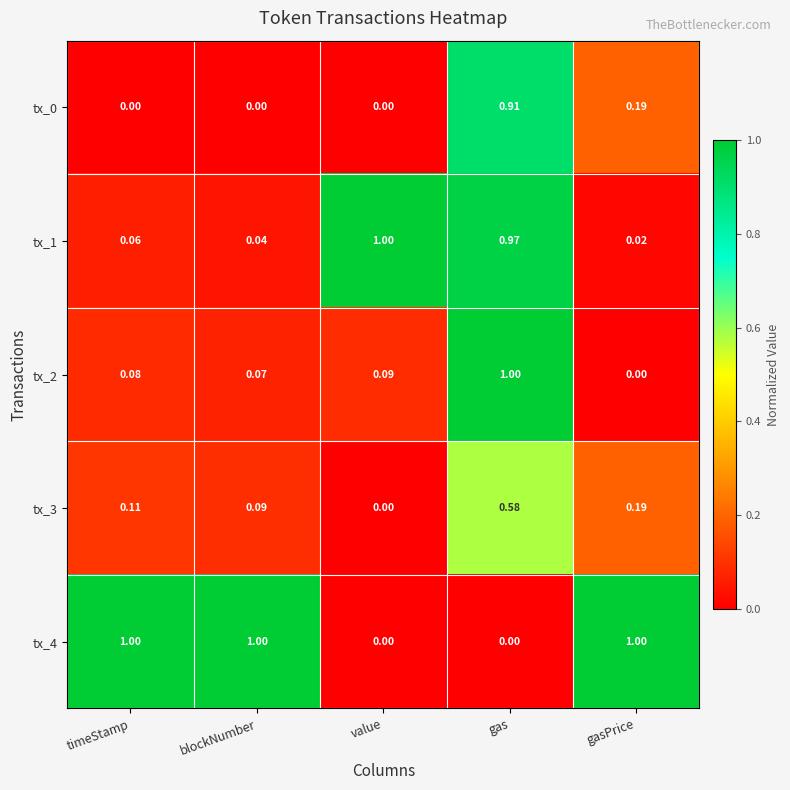

List the labels in order of tx_2 value, smallest first.

gasPrice, blockNumber, timeStamp, value, gas